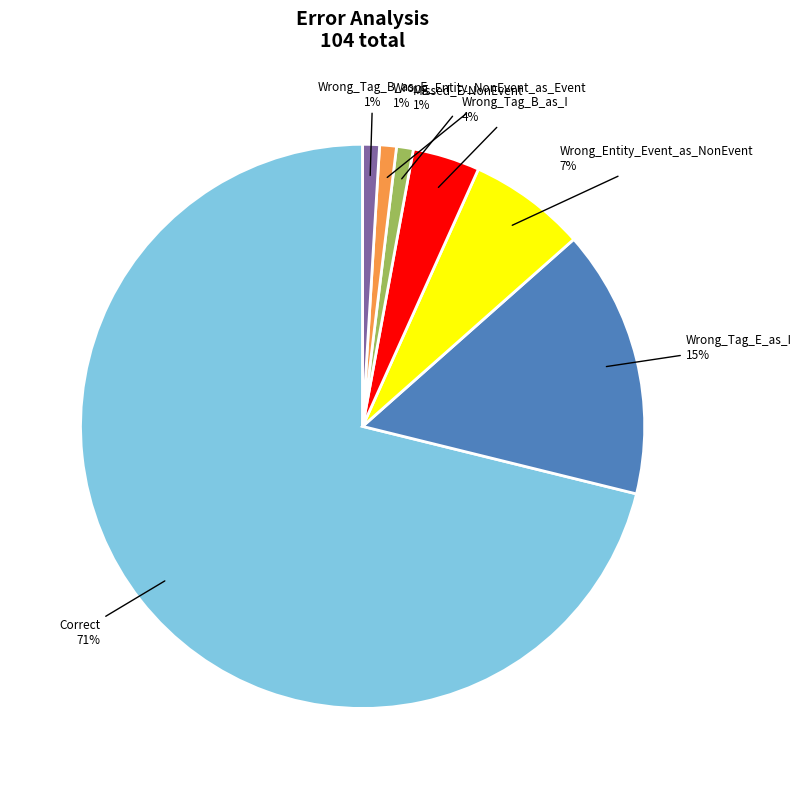

To the nearest percent, what is the difference between the largest and smallest slice percentages?

70%